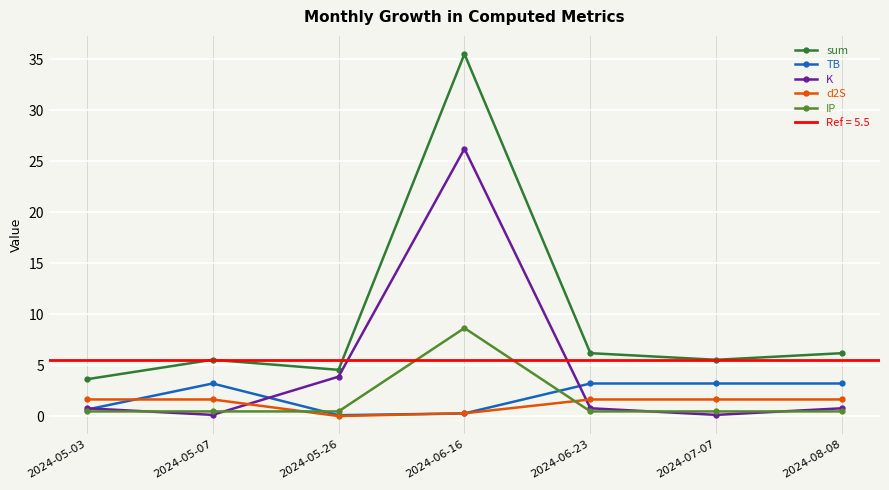

Where is K nearest to the value 13?

2024-05-26